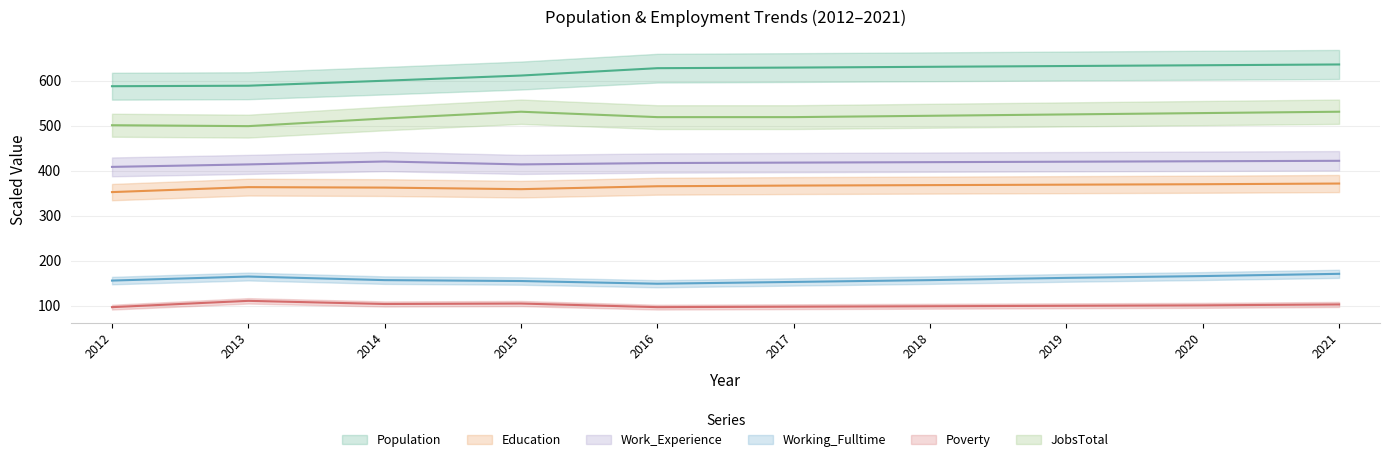

Which has a higher value, 2017 or 2014?

2017